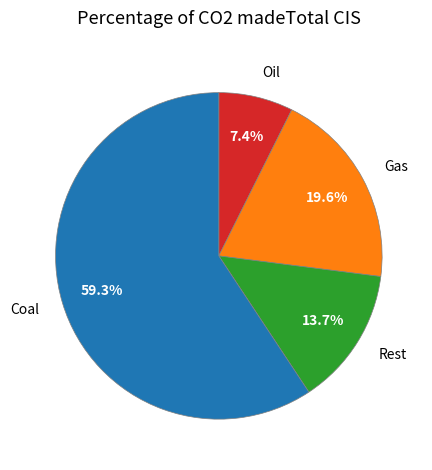

Rank the categories by value from highest to lowest.

Coal, Gas, Rest, Oil